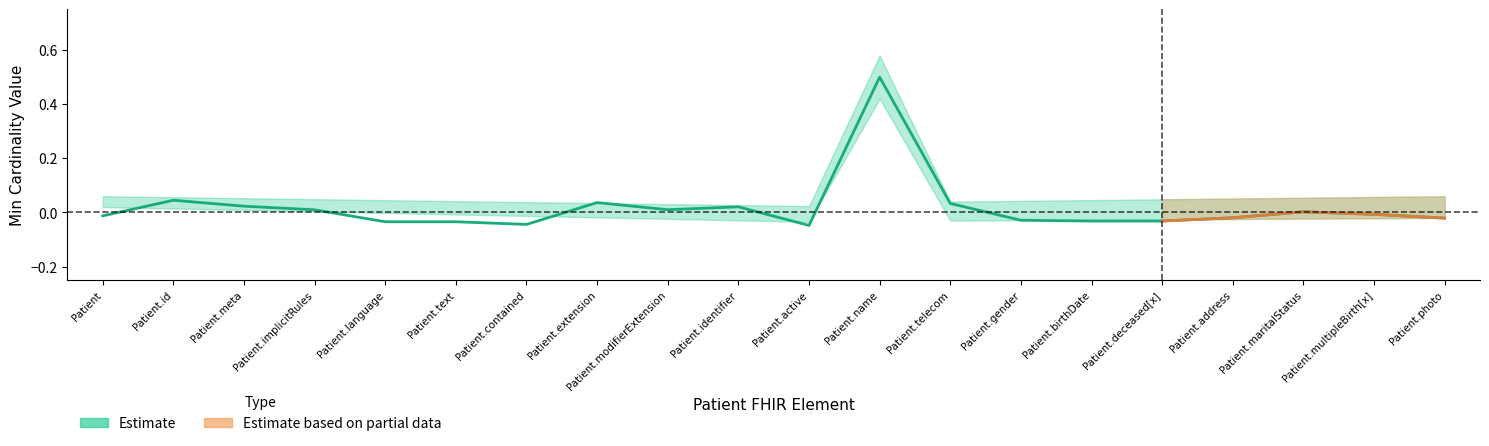

Does the chart have visible grid lines?

No